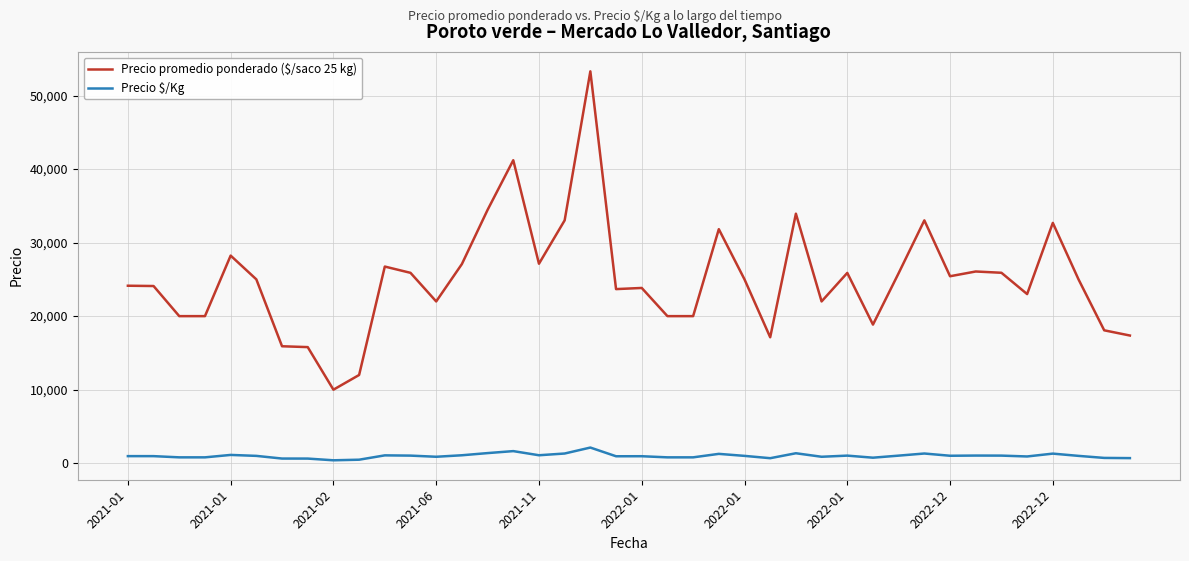

What is the maximum value shown in the chart?

53286